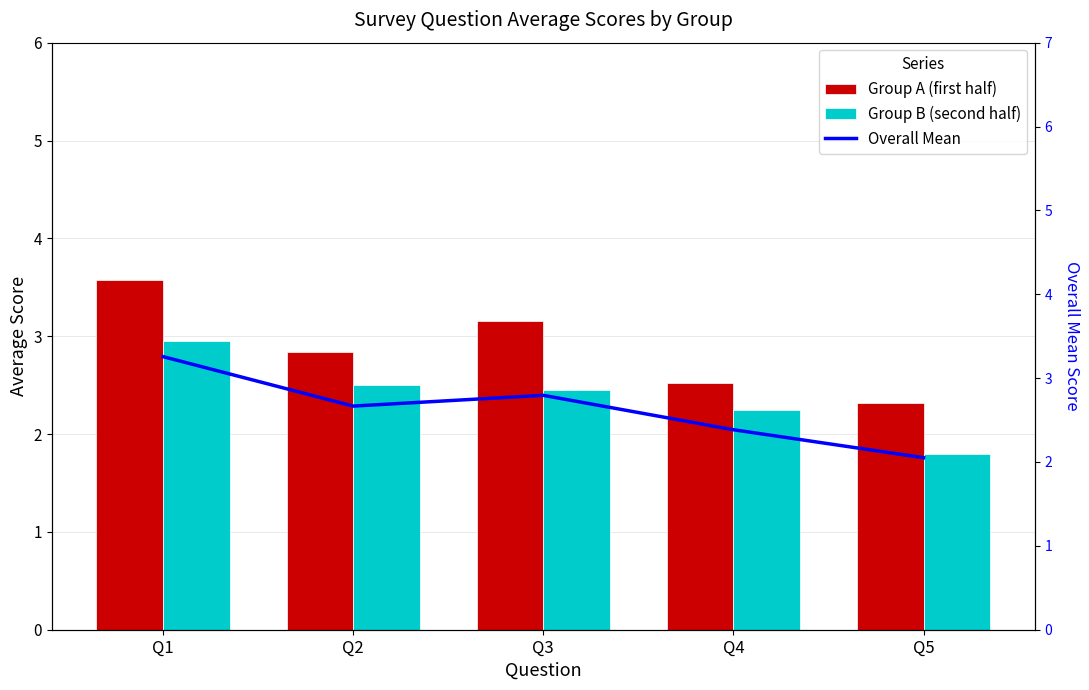

List the labels in order of Group A (first half) value, smallest first.

Q5, Q4, Q2, Q3, Q1